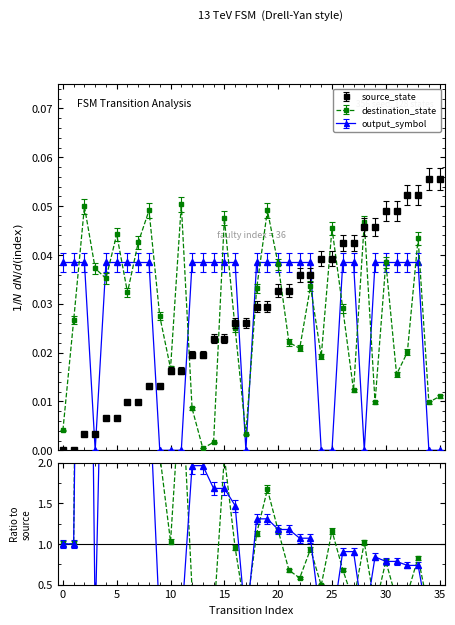

At how many categories does at least one series exceed 0?

36